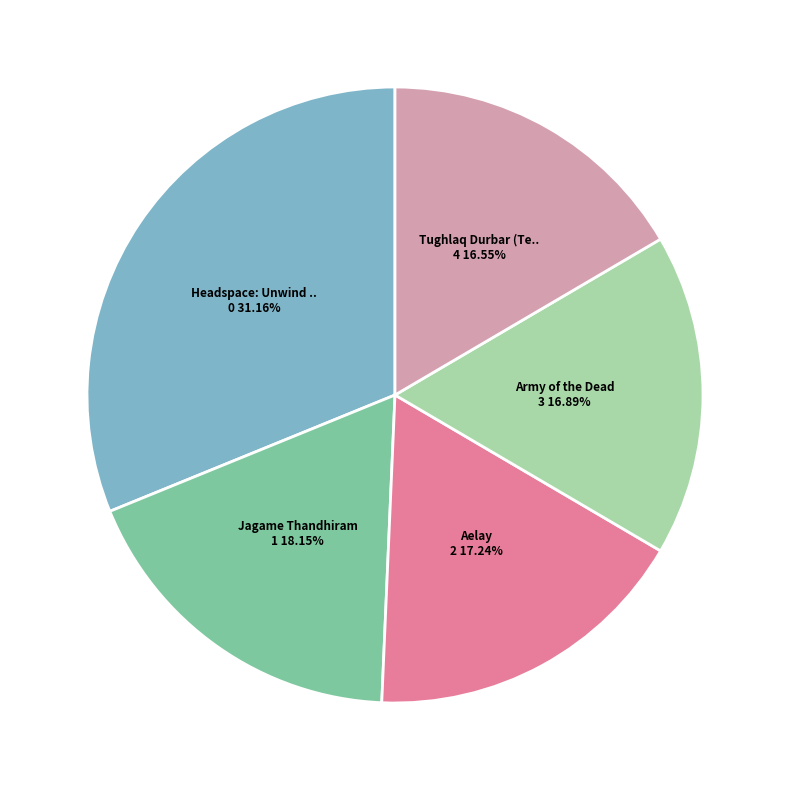

Is there any slice that represents more than half of the pie?

No